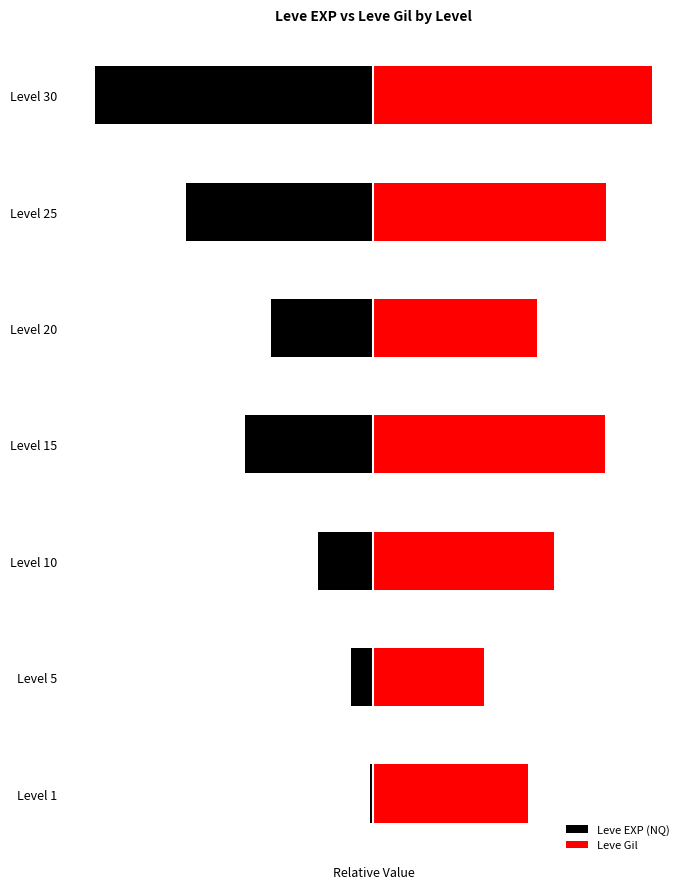

Rank the series by their maximum value, from highest to lowest.

Leve Gil, Leve EXP (NQ)